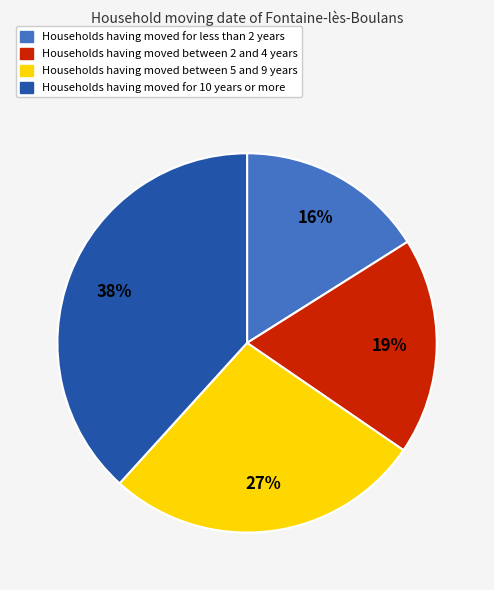

Count the number of slices in the pie.

4